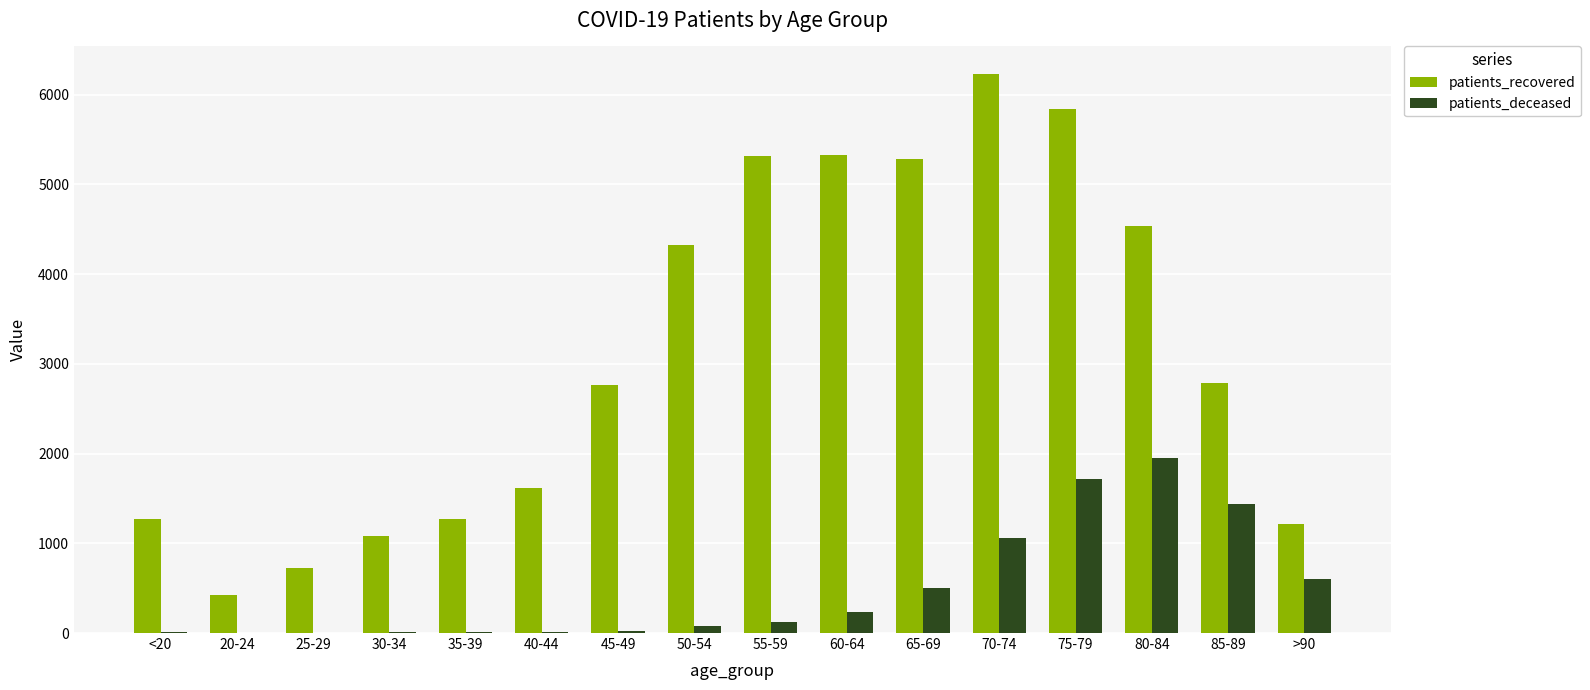

What is the maximum value shown in the chart?

6227